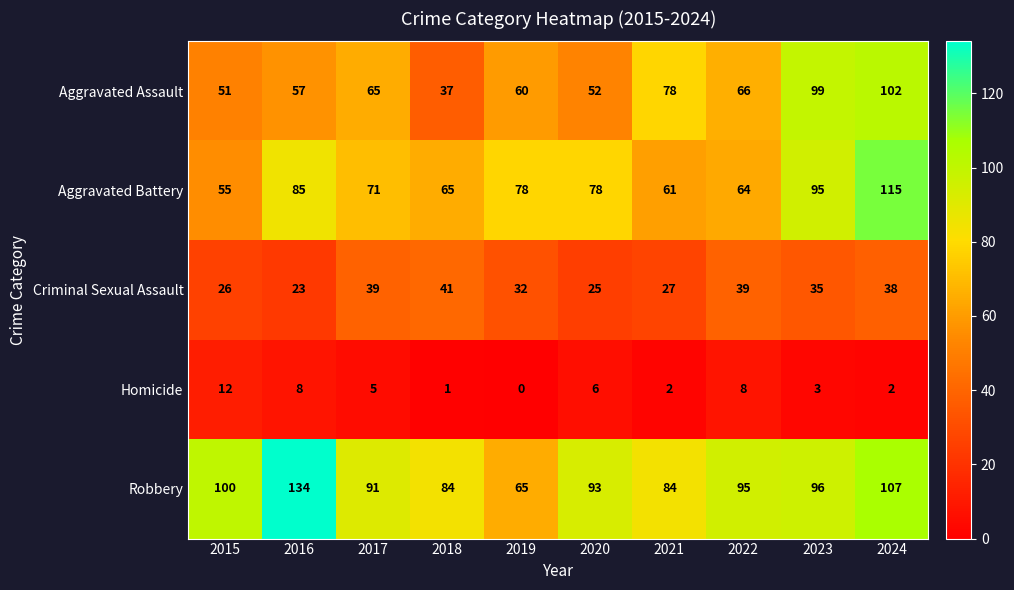

At 2021, list the series in order from smallest to largest.

Homicide, Criminal Sexual Assault, Aggravated Battery, Aggravated Assault, Robbery